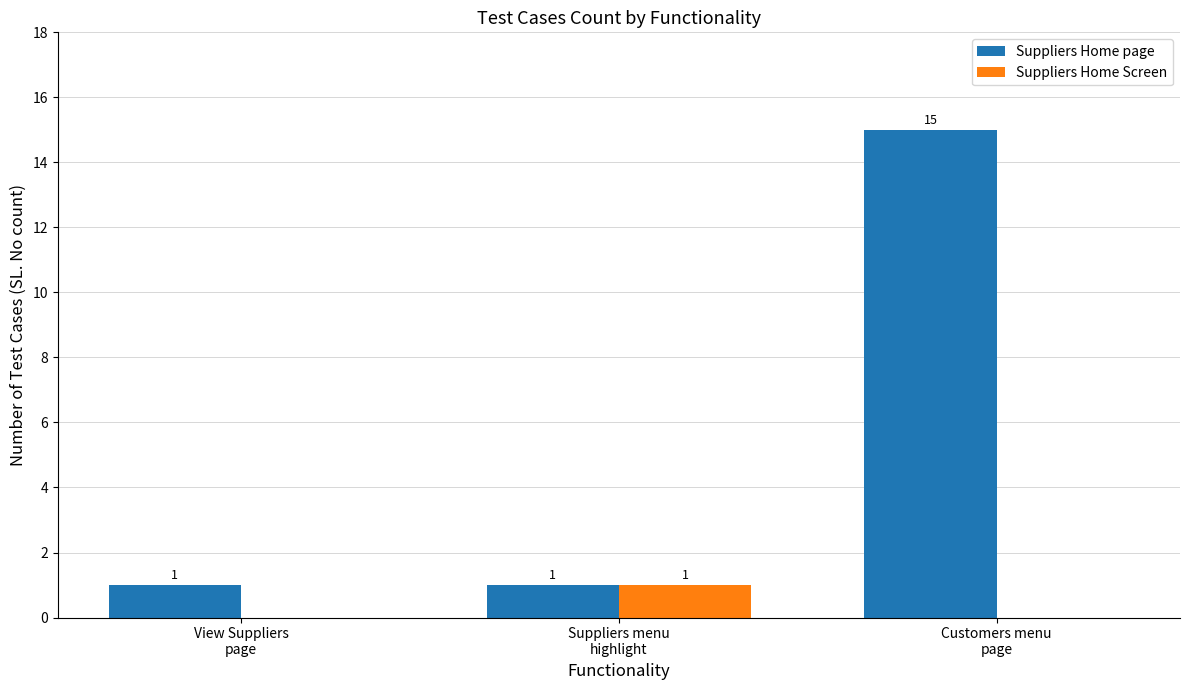

Reading left to right, transcribe all the data shown in this chart.

Suppliers Home page: 1	1	15
Suppliers Home Screen: 0	1	0